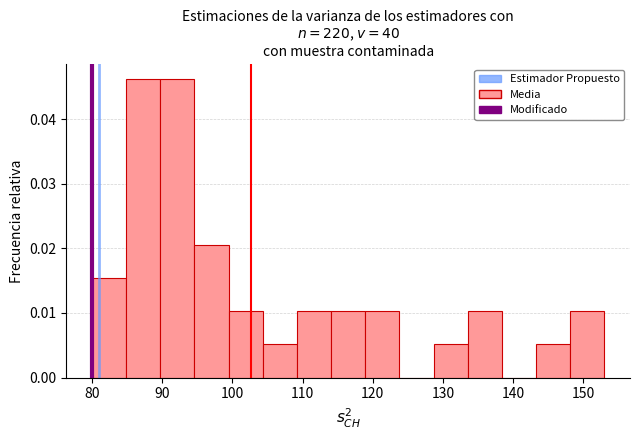

Reading left to right, transcribe this chart: for each bar, give the range it covers on the x-axis and its height. Neither the bar edges nor the heights are printed on the chart, so give them approximately, as read against the axes.

80 to 85: 0.015
85 to 90: 0.046
90 to 95: 0.046
95 to 99: 0.021
99 to 104: 0.010
104 to 109: 0.005
109 to 114: 0.010
114 to 119: 0.010
119 to 124: 0.010
124 to 129: 0
129 to 134: 0.005
134 to 138: 0.010
138 to 143: 0
143 to 148: 0.005
148 to 153: 0.010